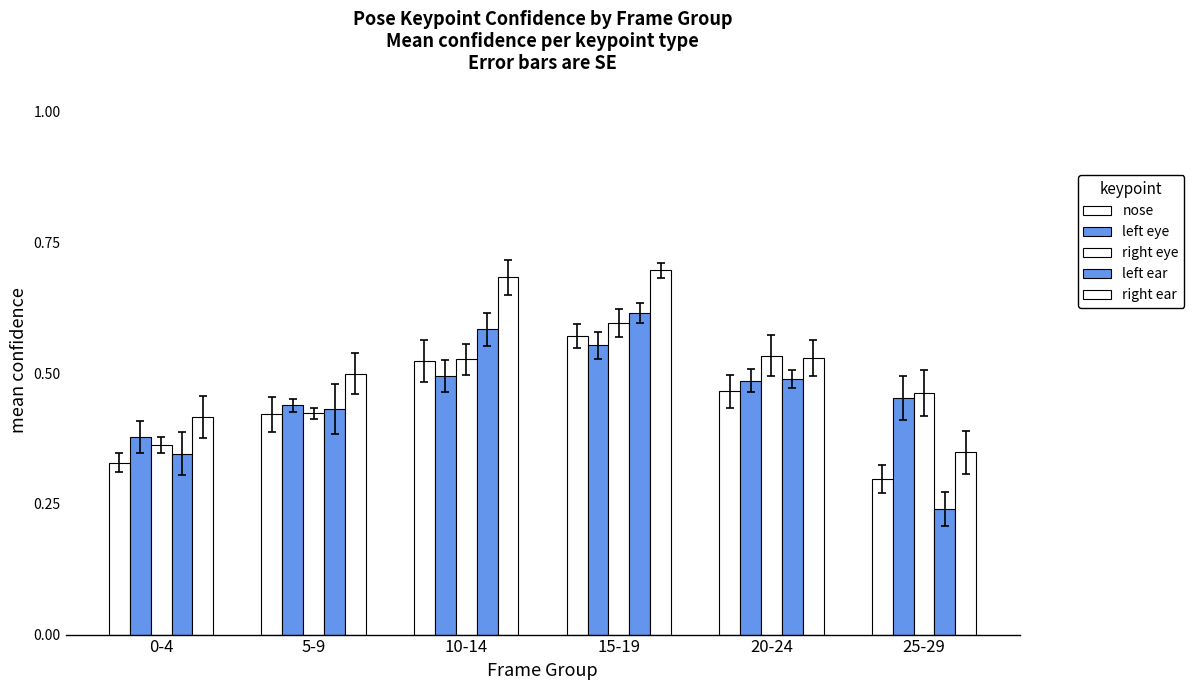

What is the total value across all series at 20-24?

2.5